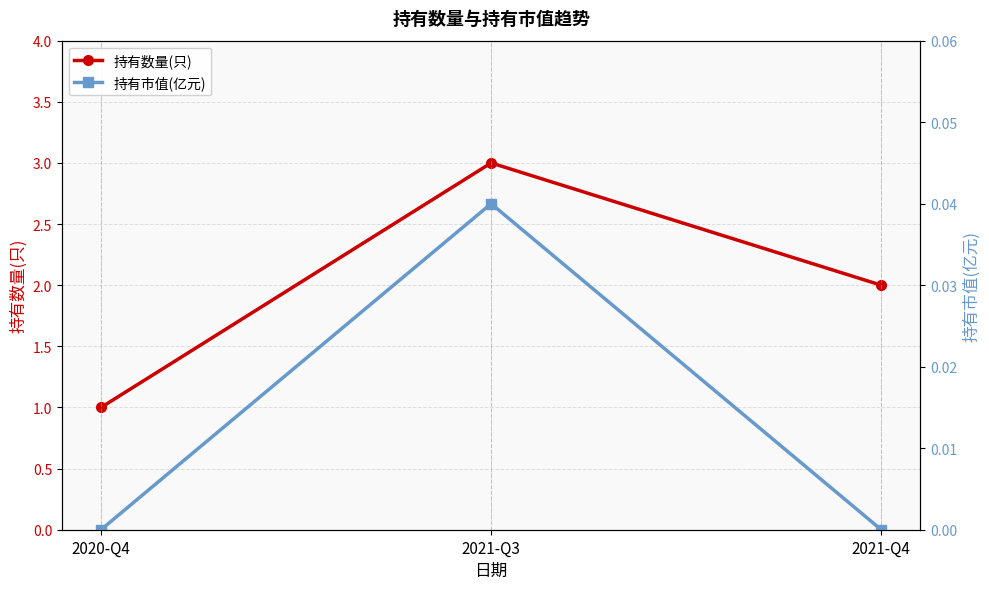

Reading left to right, transcribe all the data shown in this chart.

持有数量(只): 2020-Q4=1.0	2021-Q3=3.0	2021-Q4=2.0
持有市值(亿元): 2020-Q4=0.0	2021-Q3=0.0	2021-Q4=0.0